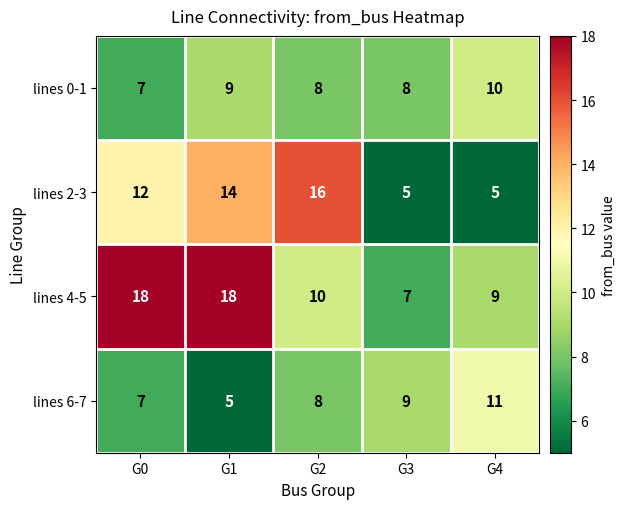

The value of lines 2-3 at G4 is 5. True or false?

True